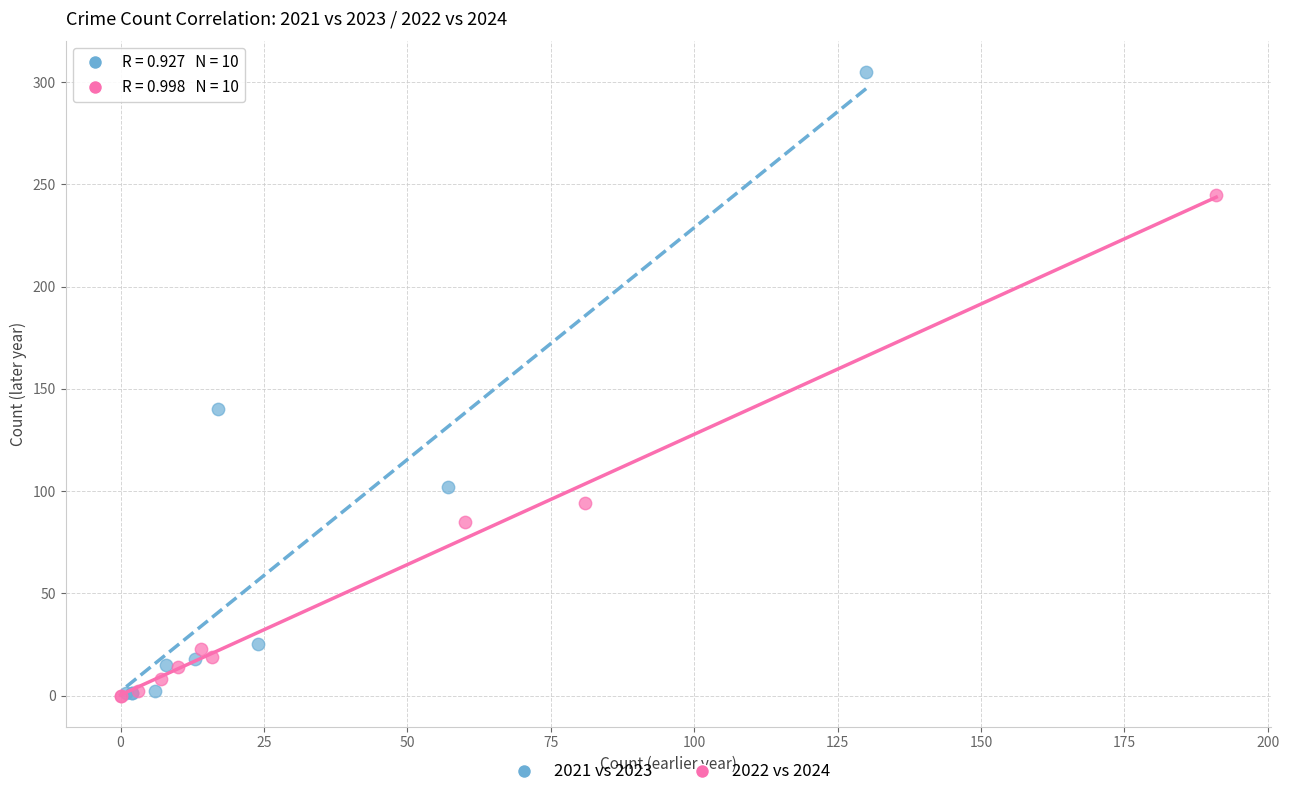

Which series has the widest spread of Y values?

2021 vs 2023